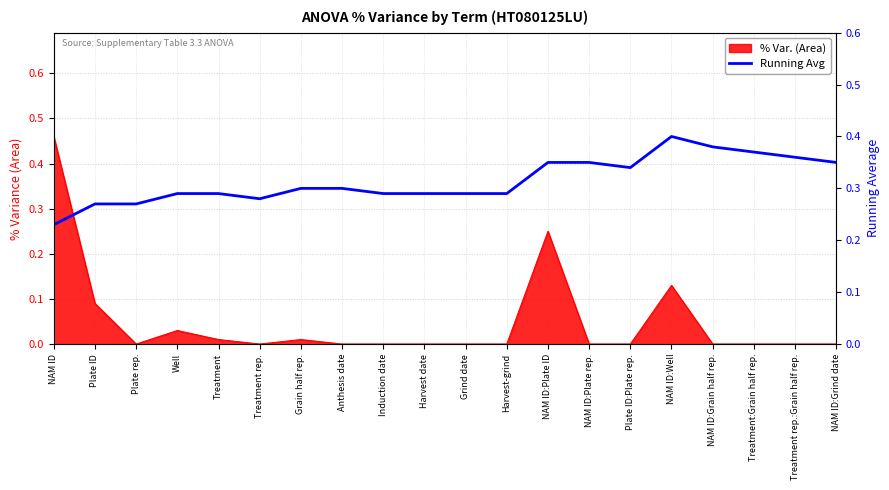

What position from the left is Grind date?

11